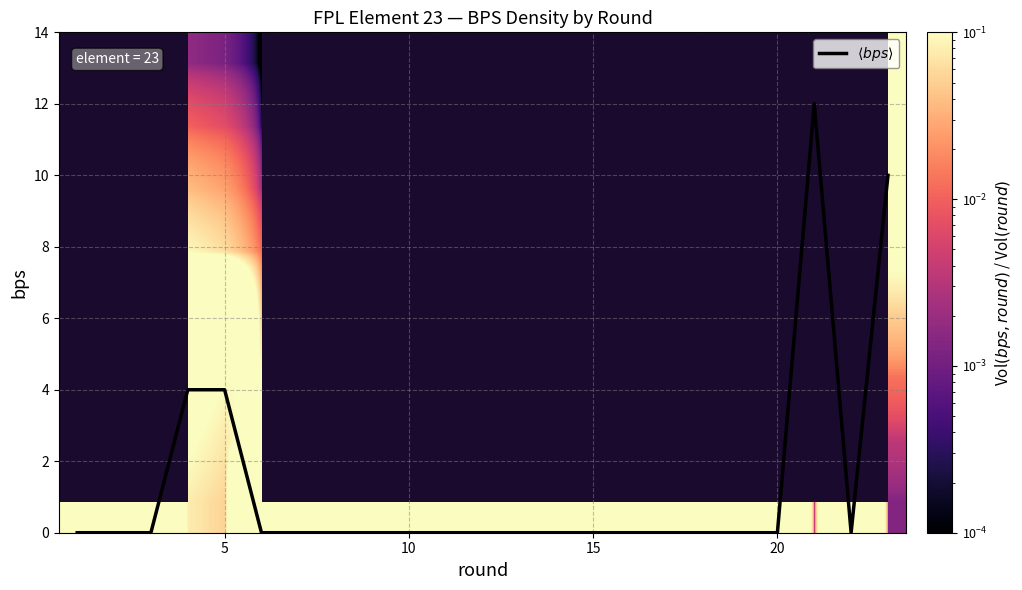

Which series has the largest total across all categories?

$\langle bps \rangle$